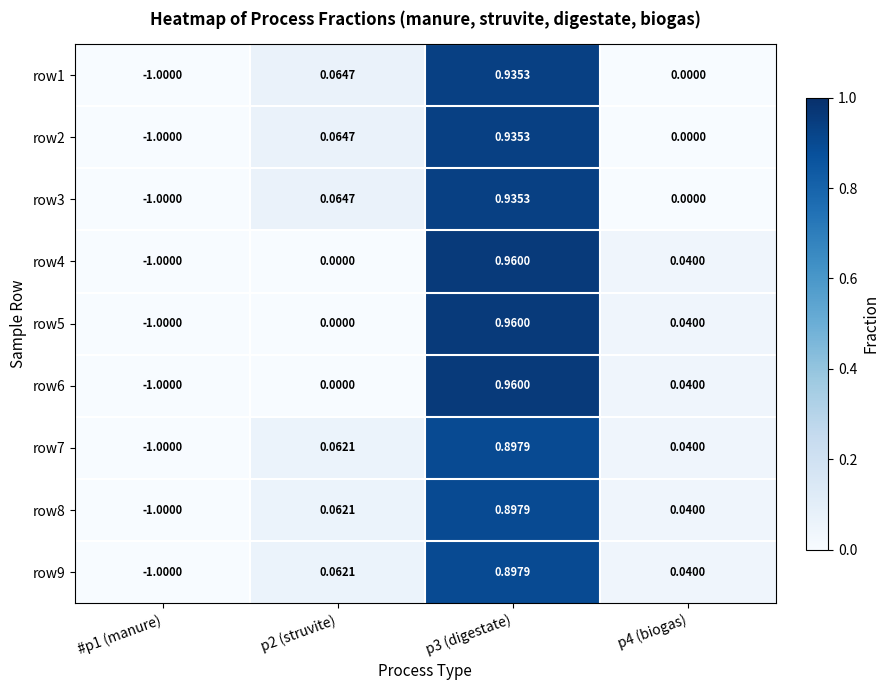

How many negative values does the row4 series have?

1